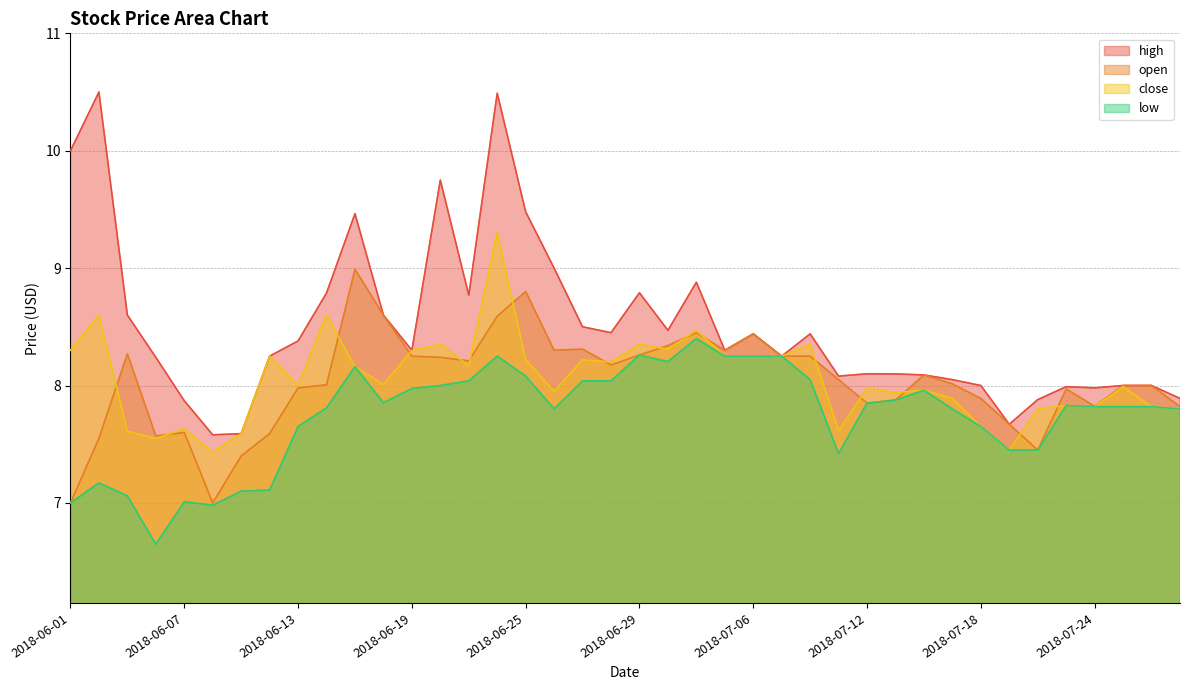

What is the average value of the close series?

8.1